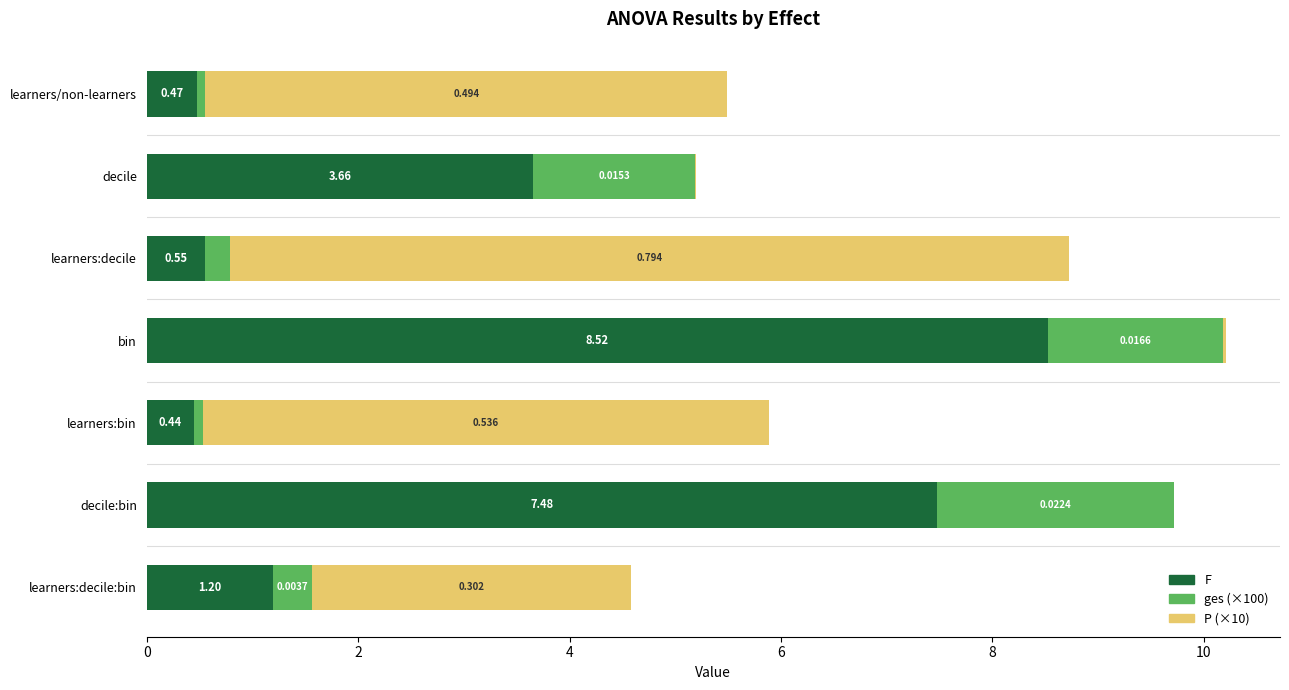

Where is F nearest to the value 4?

decile